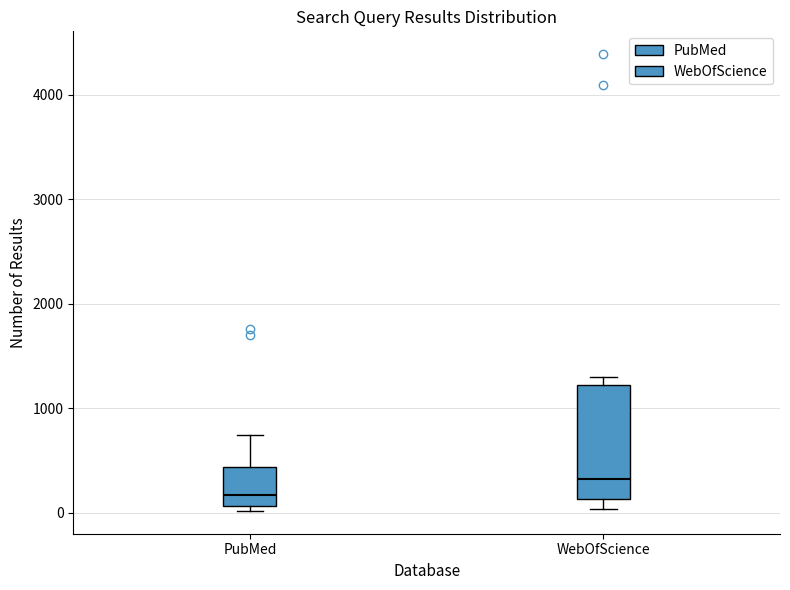

Reading left to right, read every box against the y-axis: the position of its median line, the range the box covers, and the ends of its whiskers. The values are not printed on the chart, so give them approximately, as read against the axis.

PubMed: median 200, box 100 to 400, whiskers 0 to 700
WebOfScience: median 300, box 100 to 1200, whiskers 0 to 1300